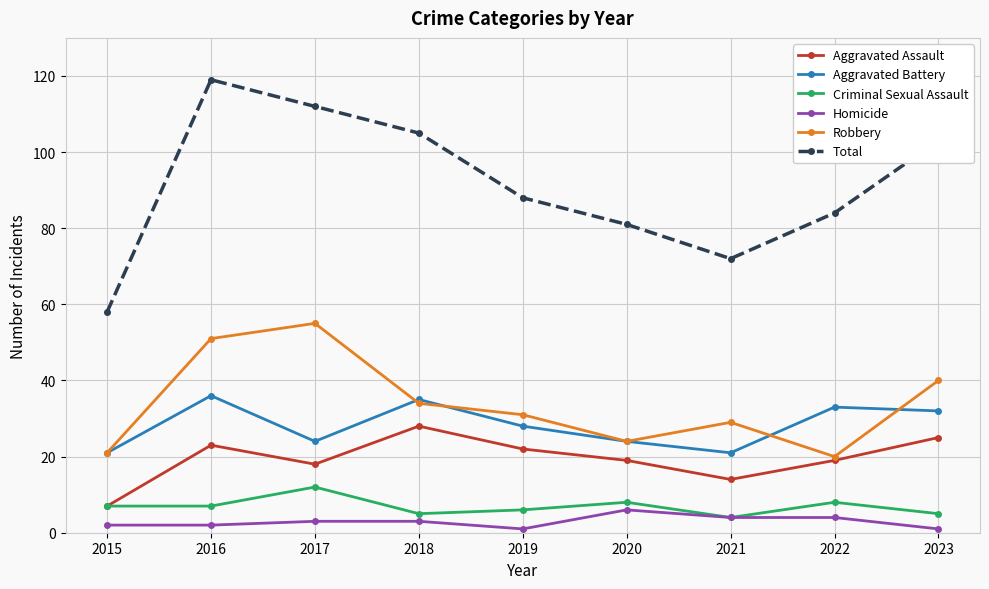

True or false: Homicide and Aggravated Battery intersect in this chart.

False